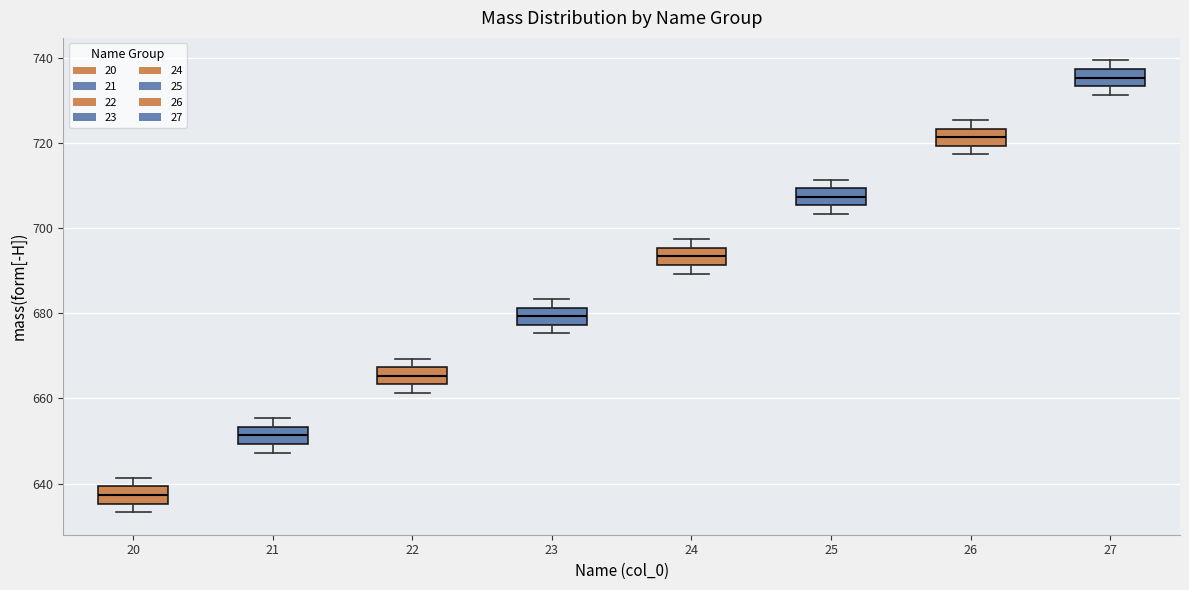

Where is the upper edge of the box at x = 21 on the y-axis? The values are not printed on the chart, so give them approximately, as read against the axis.

654